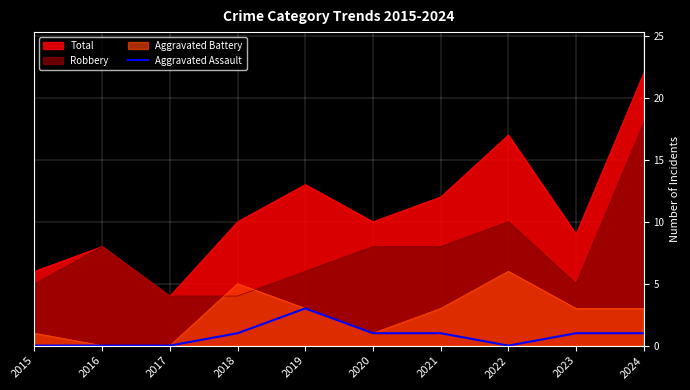

Rank the series at 2023 from lowest to highest value.

Aggravated Assault, Aggravated Battery, Robbery, Total